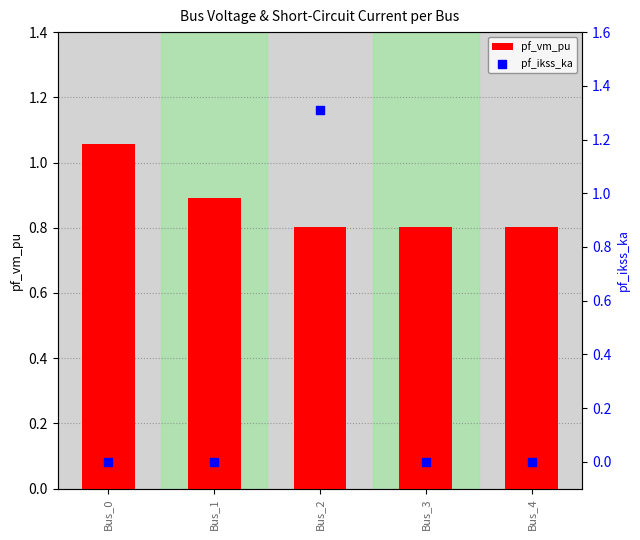

Which series reaches the minimum Y coordinate?

pf_ikss_ka